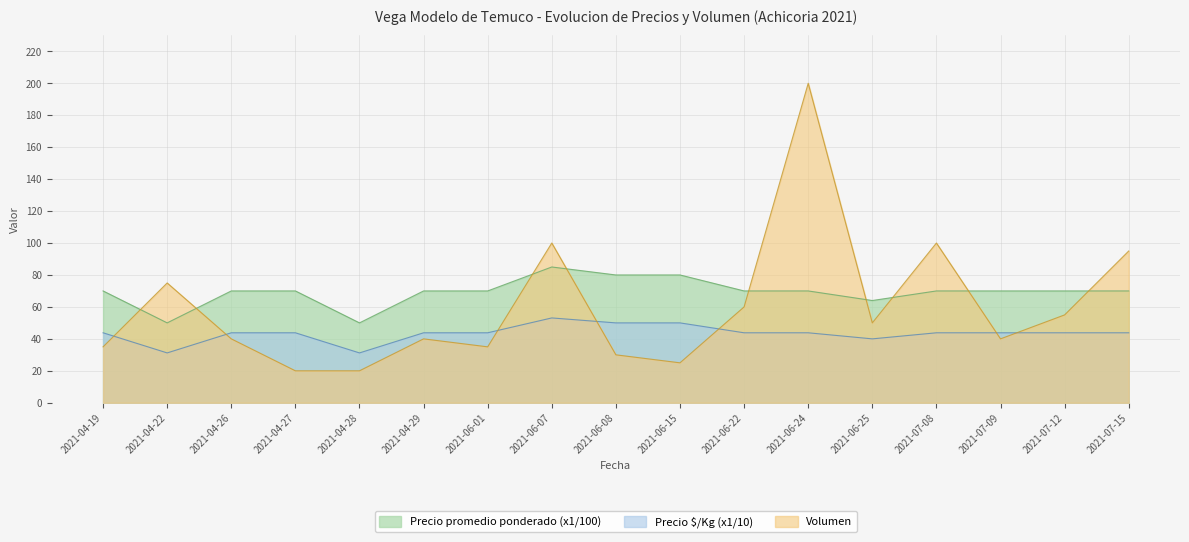

What is the difference between the second highest and minimum values in the Precio $/Kg series?

18.8